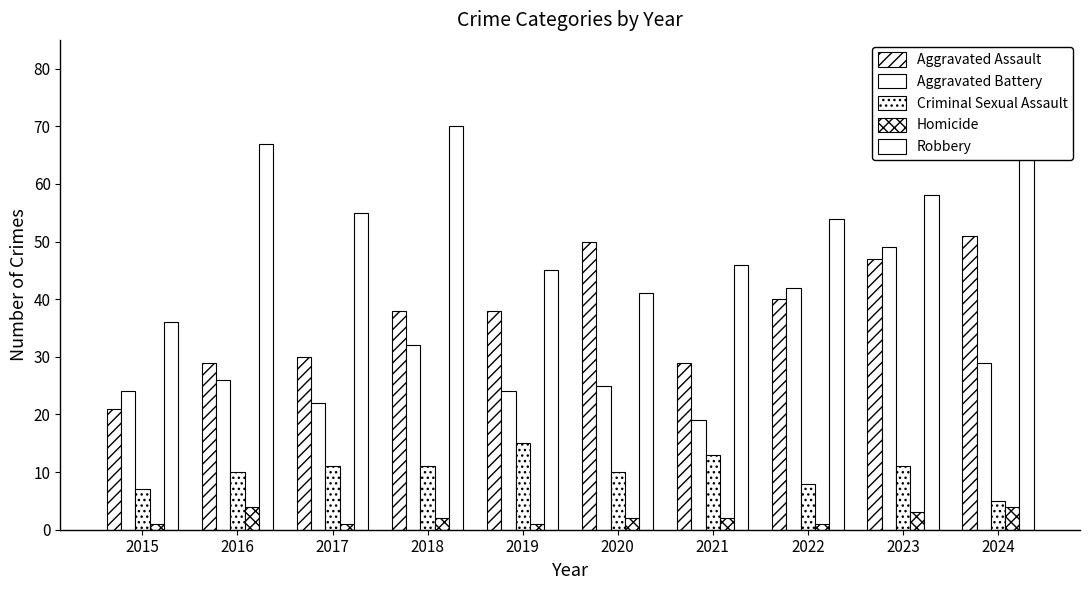

The value of Aggravated Battery at 2020 is 12. True or false?

False